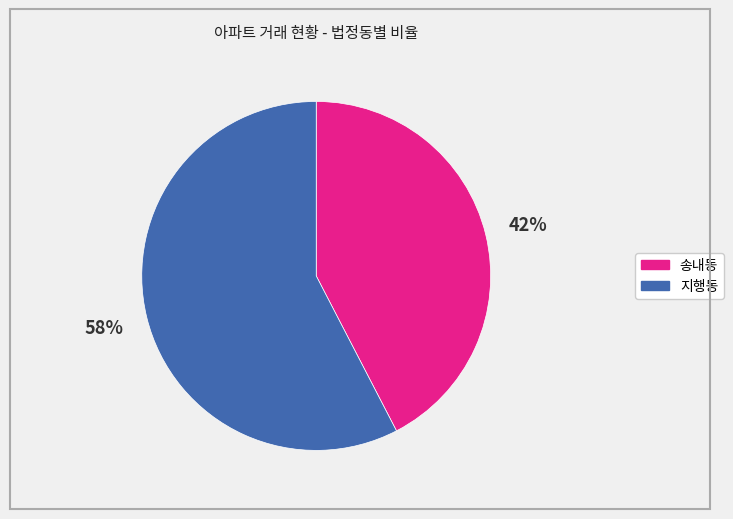

Rank the categories by value from lowest to highest.

송내동, 지행동